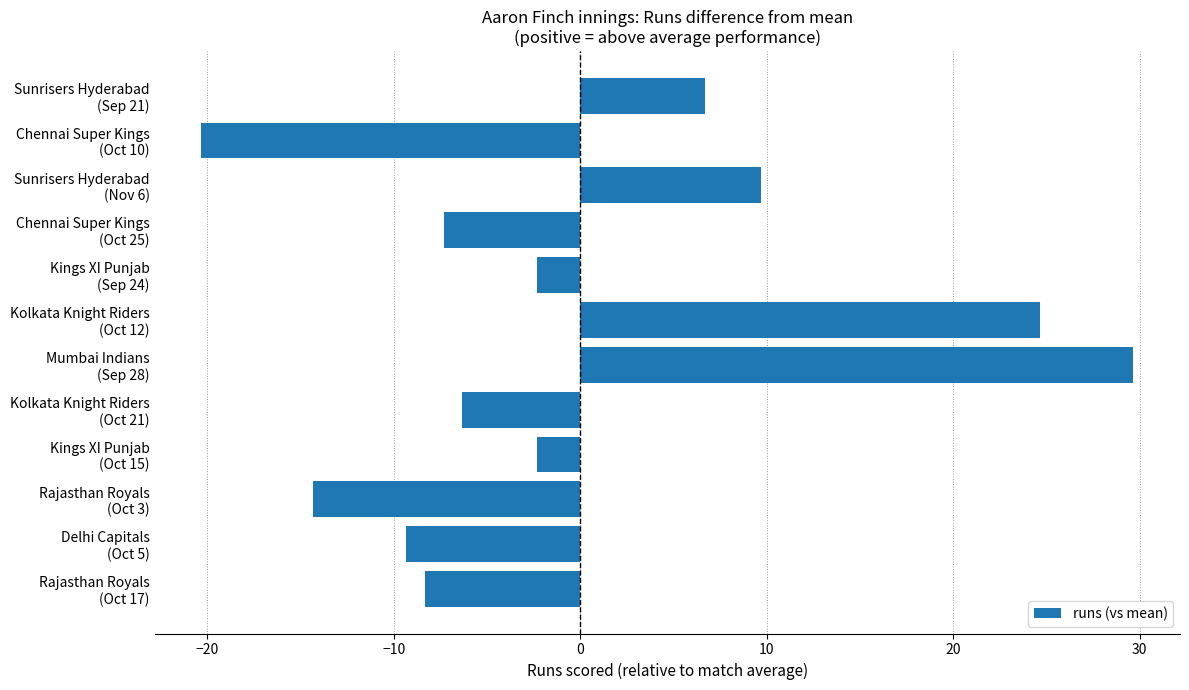

What is the difference between the second highest and second lowest values?

39.0